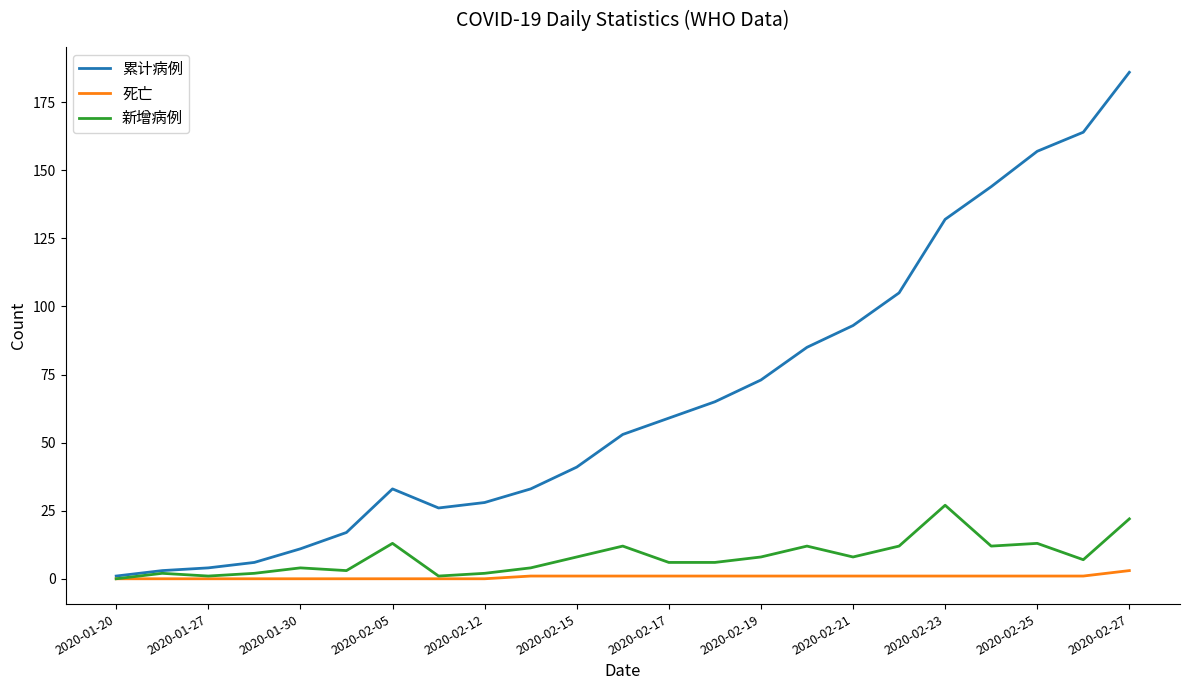

Which series has the largest total across all categories?

累计病例